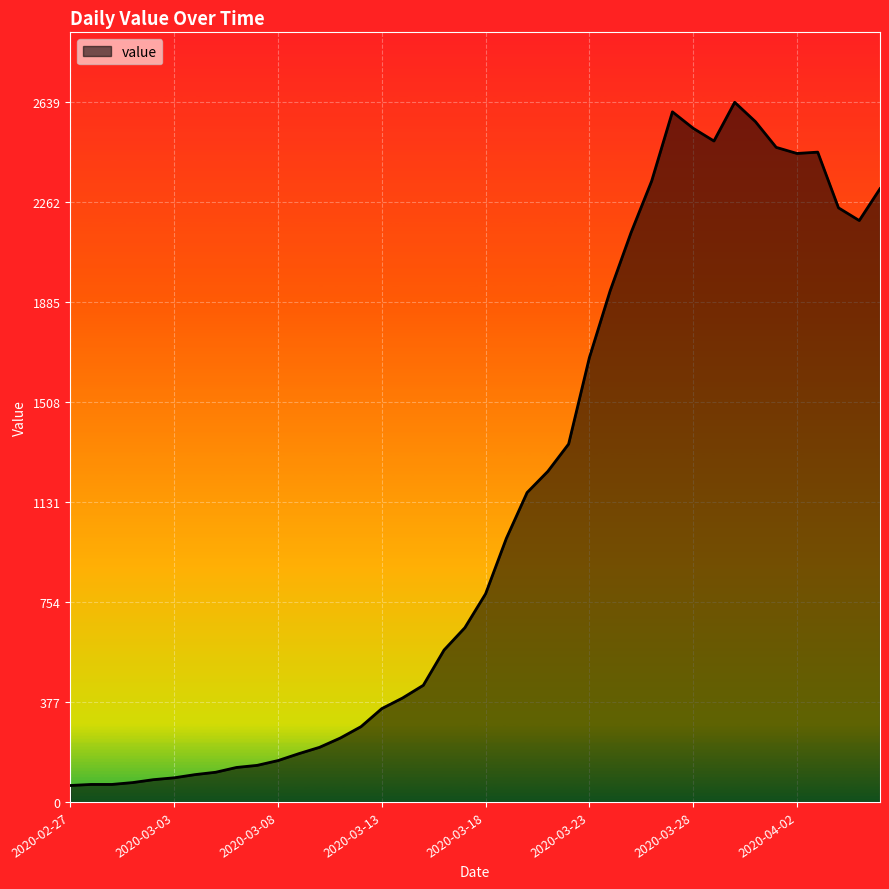

What is the difference between the maximum and minimum values?

2577